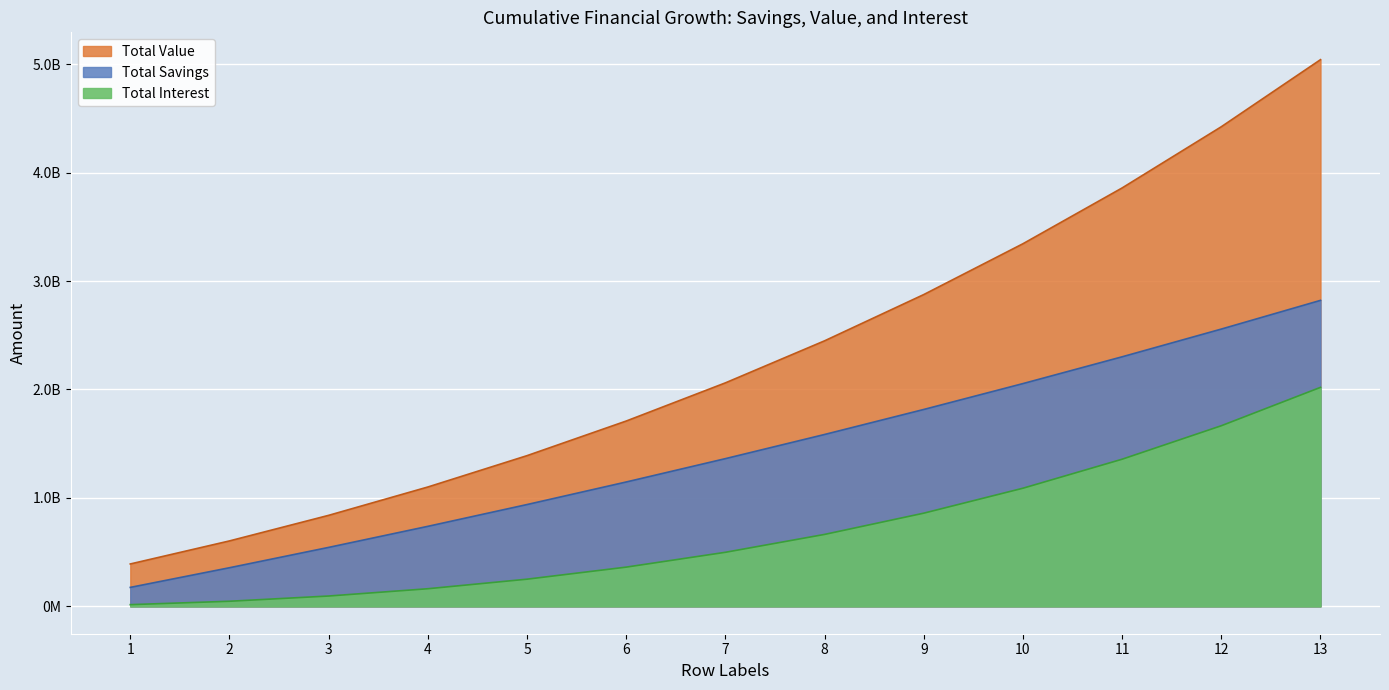

Reading left to right, transcribe all the data shown in this chart.

Total Savings: 175122000.0	356373270.0	543968334.5	738129226.2	939085749.1	1147075750.3	1362345401.5	1585149490.6	1815751722.8	2054425033.1	2301451909.2	2557124726.1	2821746091.5
Total Value: 391122000.0	603663030.0	839551136.9	1100876119.5	1389902732.0	1709084951.8	2061081399.2	2448772000.1	2875275992.3	3343971382.0	3858515968.7	4422870063.0	5041321033.5
Total Interest: 16000000.0	47289760.0	95582802.4	162746893.3	250816982.9	362009201.5	498735997.6	663622509.5	859524269.6	1089546348.9	1357064059.5	1665745337.0	2019574942.0